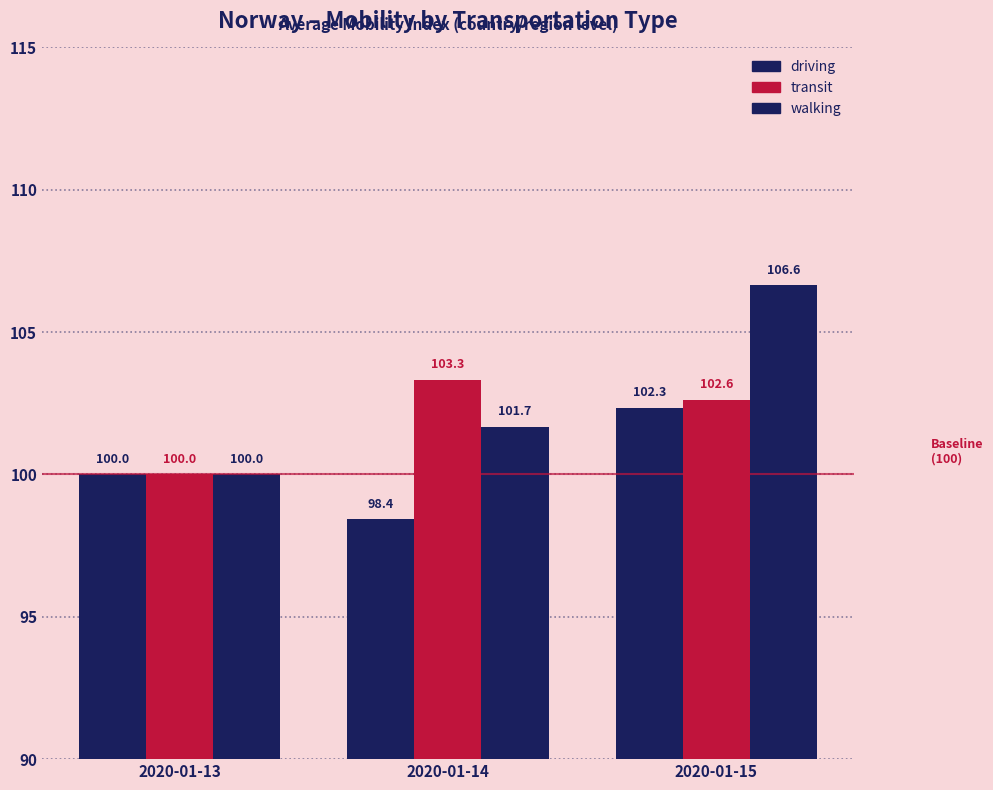

Which series changed the most between 2020-01-13 and 2020-01-15?

walking